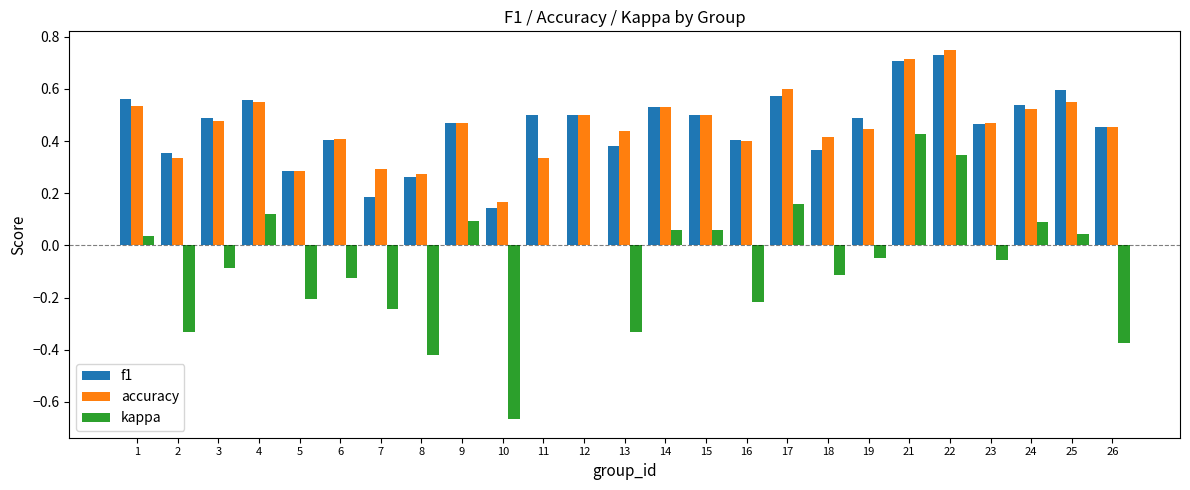

What are all the series names shown in the legend?

f1, accuracy, kappa